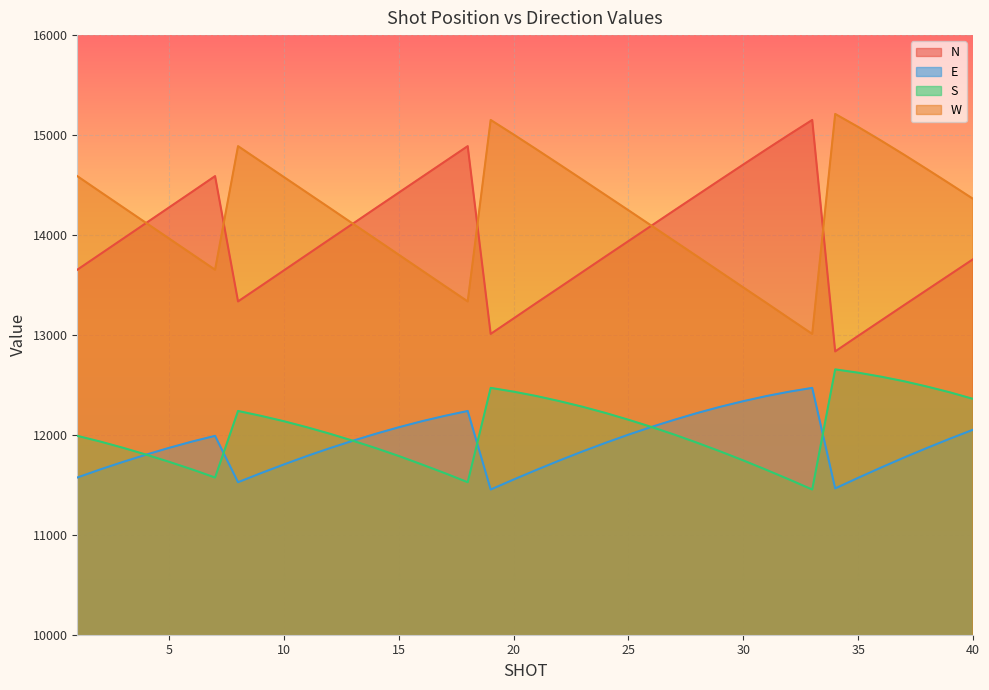

What is the difference between the maximum and minimum values in the N series?

2316